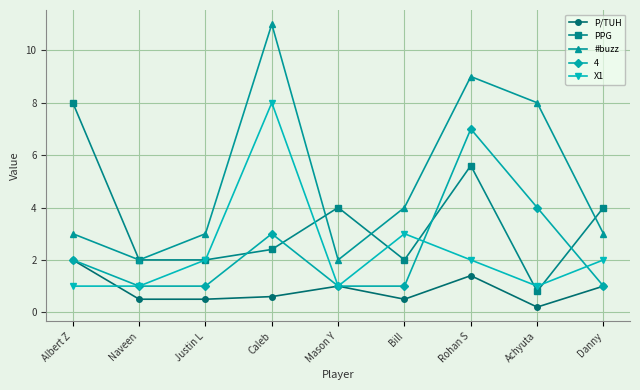

What is the total value across all series at Mason Y?

9.0